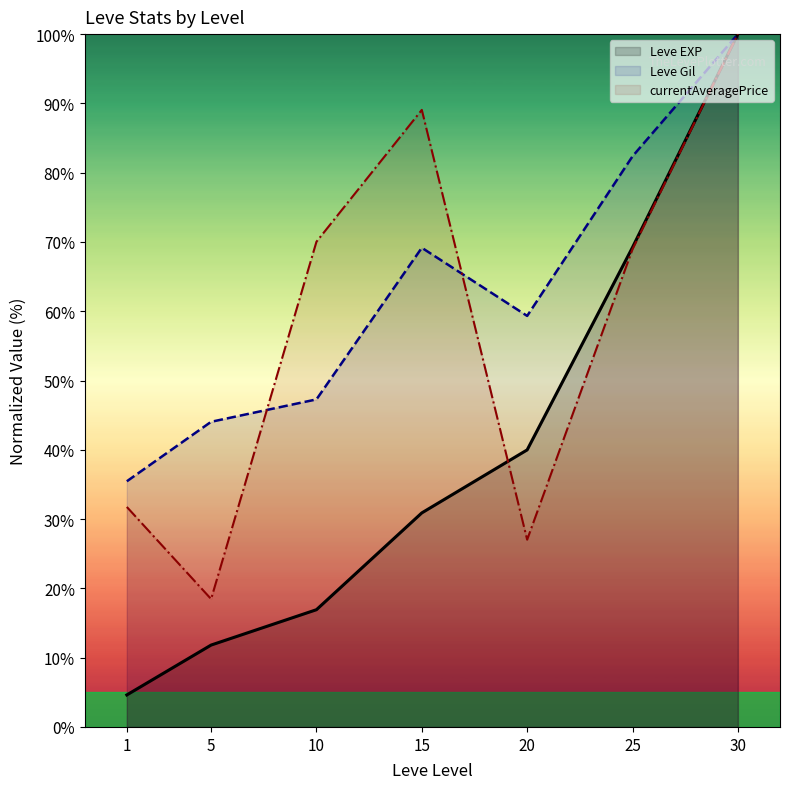

How many categories are shown in the chart?

7